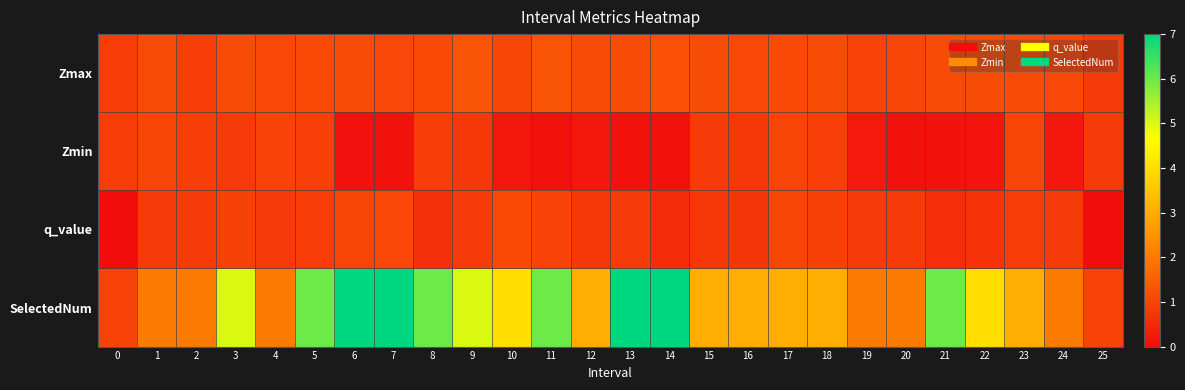

Which series has the widest spread of values?

SelectedNum